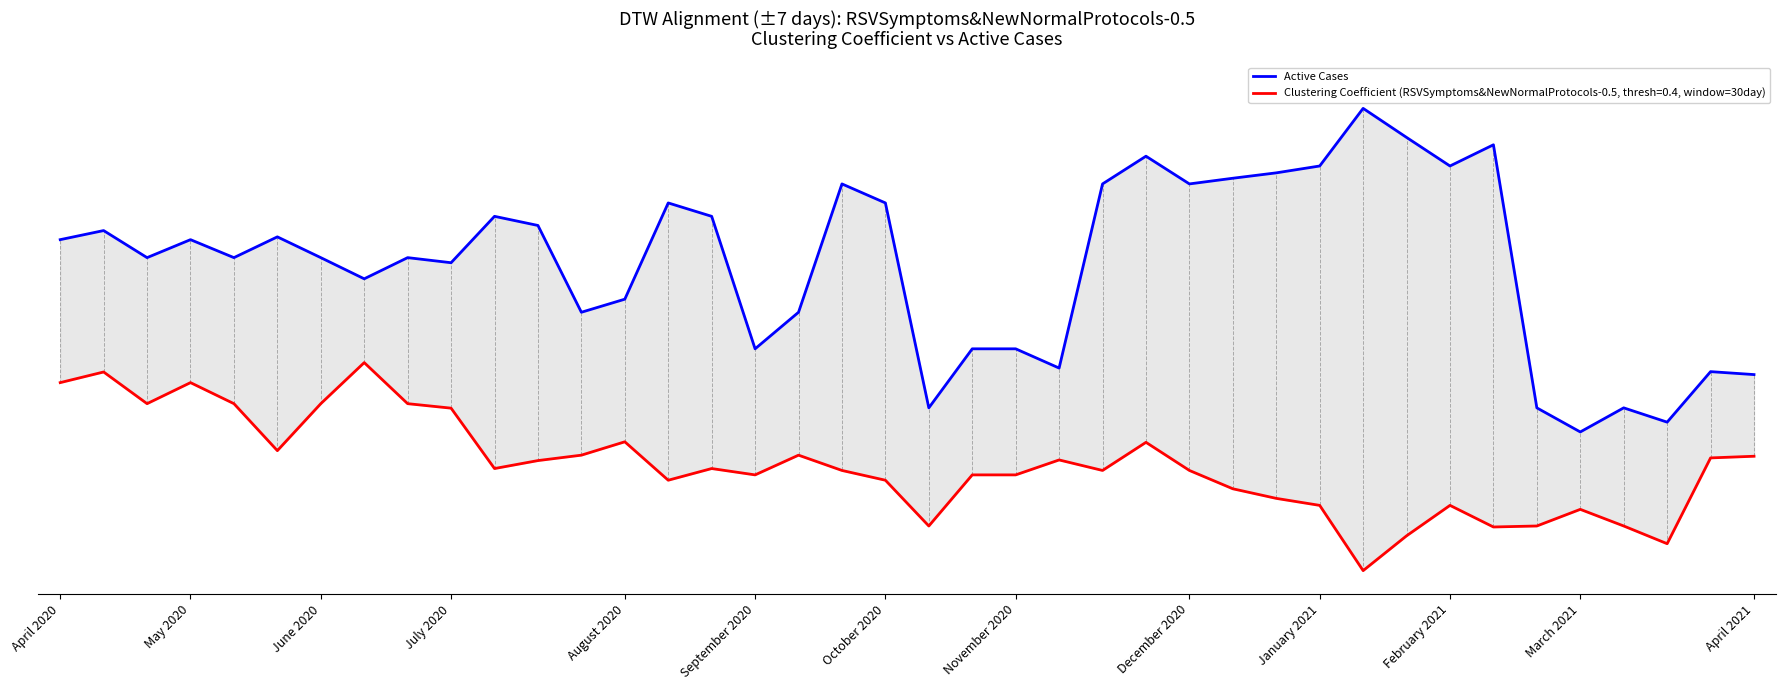

What is the smallest value displayed?

0.3